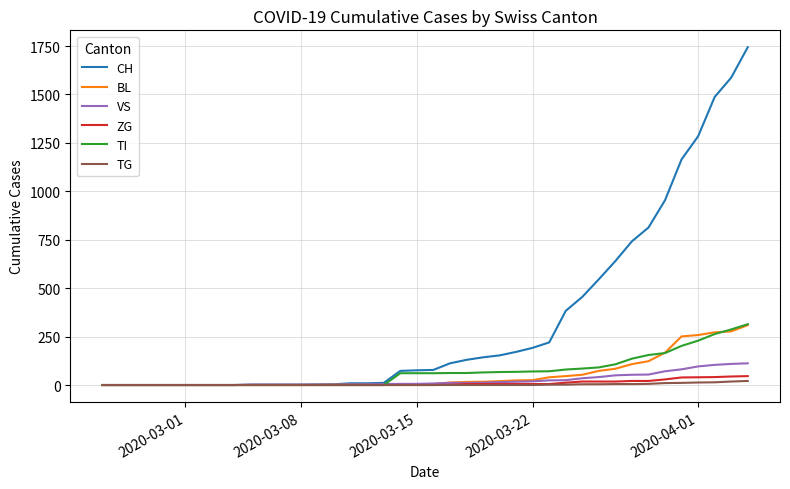

Which series has the largest total across all categories?

CH